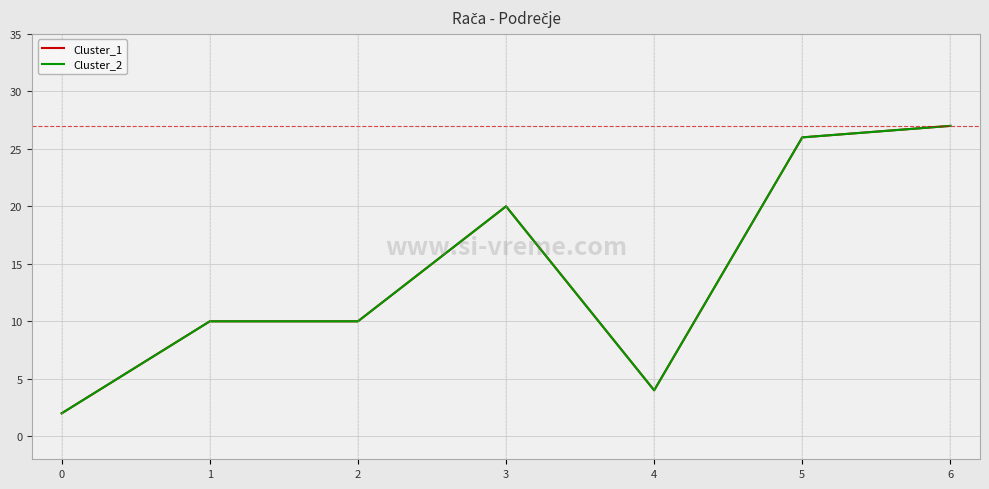

Does the chart have visible grid lines?

Yes